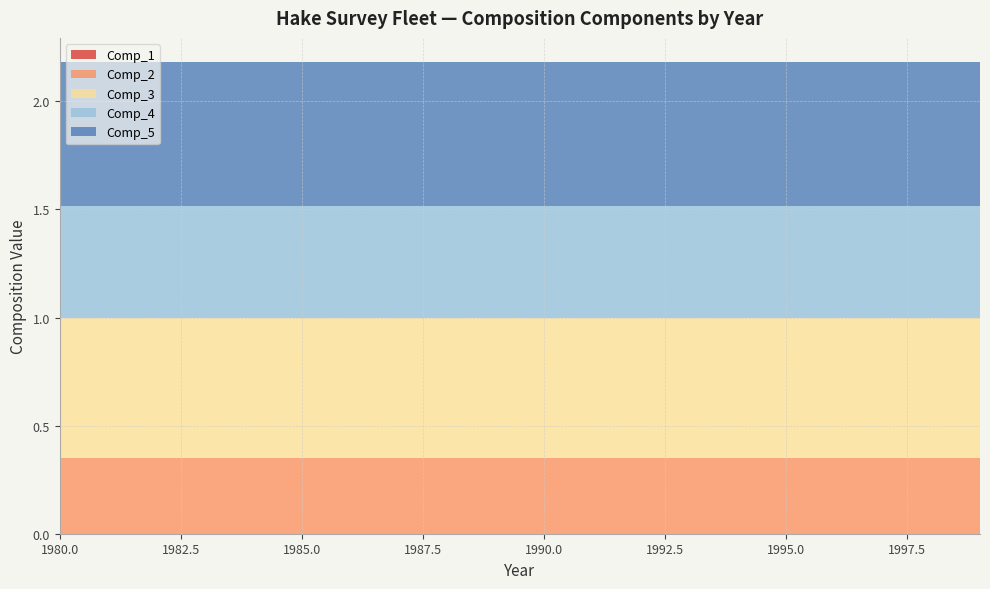

Reading right to left, transcribe all the data shown in this chart.

Comp_1: 1999=0.0	1998=0.0	1997=0.0	1996=0.0	1995=0.0	1994=0.0	1993=0.0	1992=0.0	1991=0.0	1990=0.0	1989=0.0	1988=0.0	1987=0.0	1986=0.0	1985=0.0	1984=0.0	1983=0.0	1982=0.0	1981=0.0	1980=0.0
Comp_2: 1999=0.4	1998=0.4	1997=0.4	1996=0.4	1995=0.4	1994=0.4	1993=0.4	1992=0.4	1991=0.4	1990=0.4	1989=0.4	1988=0.4	1987=0.4	1986=0.4	1985=0.4	1984=0.4	1983=0.4	1982=0.4	1981=0.4	1980=0.4
Comp_3: 1999=0.6	1998=0.6	1997=0.6	1996=0.6	1995=0.6	1994=0.6	1993=0.6	1992=0.6	1991=0.6	1990=0.6	1989=0.6	1988=0.6	1987=0.6	1986=0.6	1985=0.6	1984=0.6	1983=0.6	1982=0.6	1981=0.6	1980=0.6
Comp_4: 1999=0.5	1998=0.5	1997=0.5	1996=0.5	1995=0.5	1994=0.5	1993=0.5	1992=0.5	1991=0.5	1990=0.5	1989=0.5	1988=0.5	1987=0.5	1986=0.5	1985=0.5	1984=0.5	1983=0.5	1982=0.5	1981=0.5	1980=0.5
Comp_5: 1999=0.7	1998=0.7	1997=0.7	1996=0.7	1995=0.7	1994=0.7	1993=0.7	1992=0.7	1991=0.7	1990=0.7	1989=0.7	1988=0.7	1987=0.7	1986=0.7	1985=0.7	1984=0.7	1983=0.7	1982=0.7	1981=0.7	1980=0.7